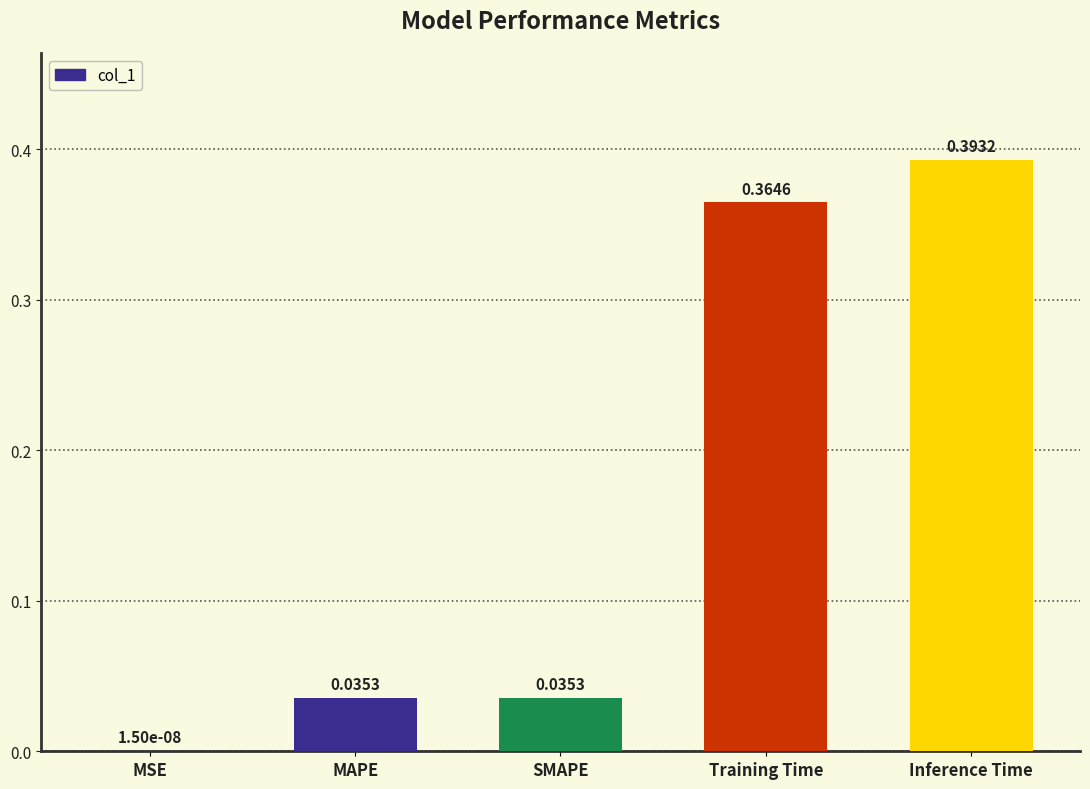

What is the change in value from SMAPE to Training Time?

+0.3